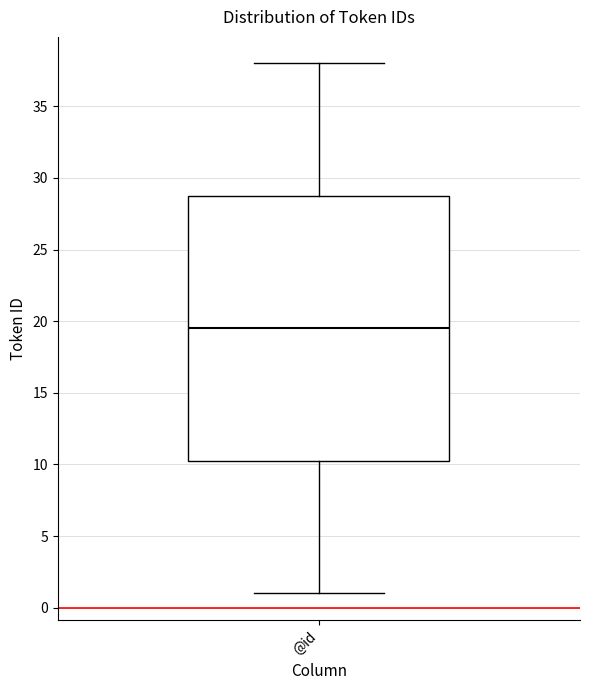

Where is the lower edge of the box for @id on the y-axis? The values are not printed on the chart, so give them approximately, as read against the axis.

10.5